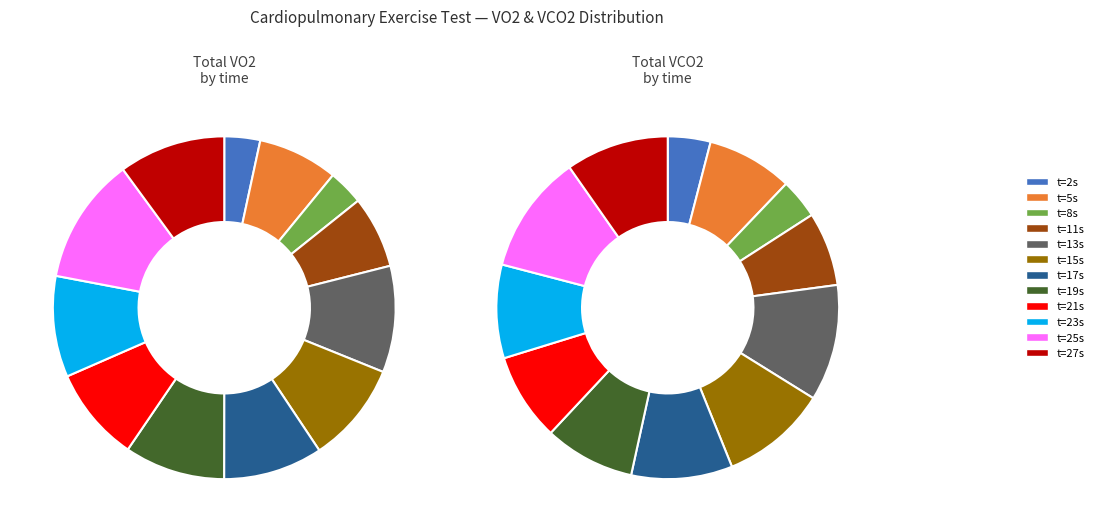

The 00:00:23 slice represents 3% of the pie. True or false?

False